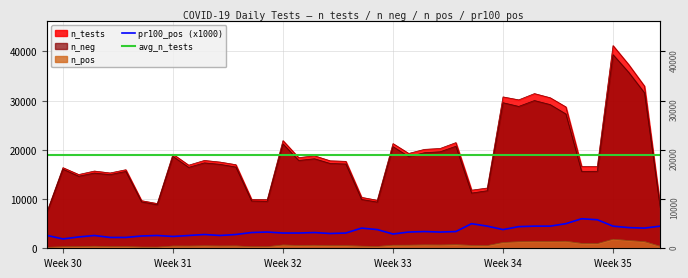

Where is the first local minimum for n_pos?

Week 34